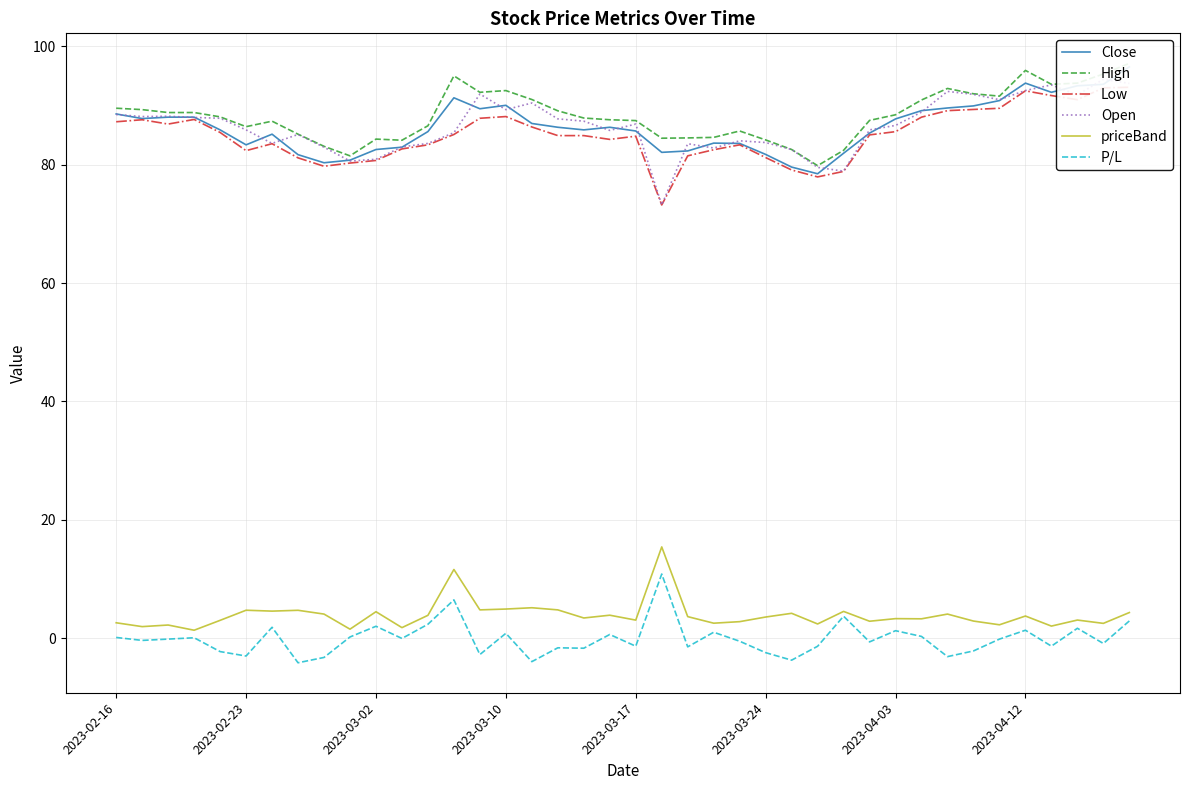

What are all the series names shown in the legend?

Close, High, Low, Open, priceBand, P/L